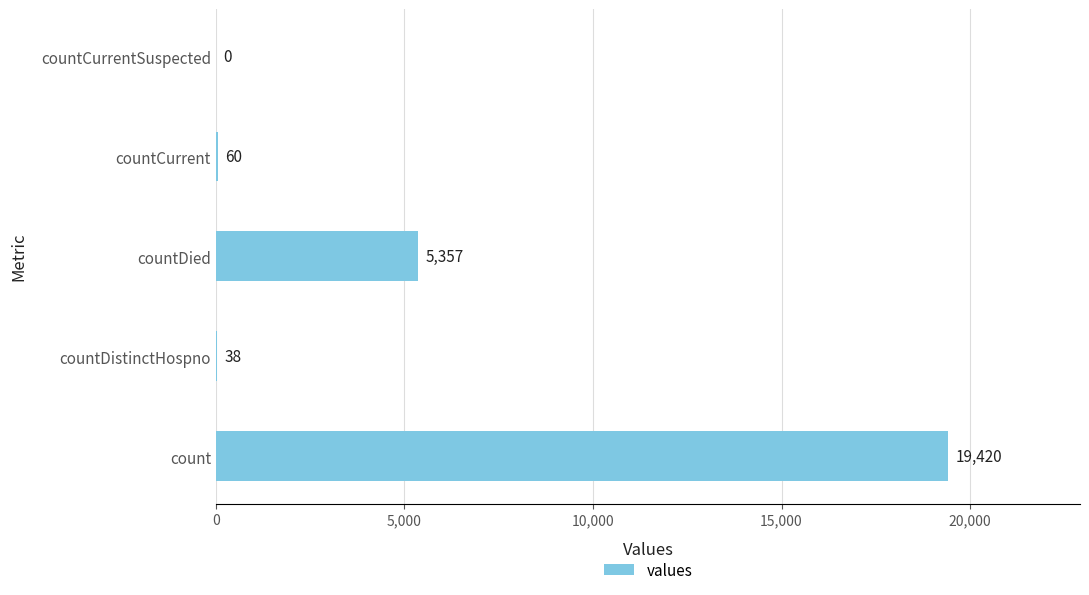

Are the bars horizontal?

Yes